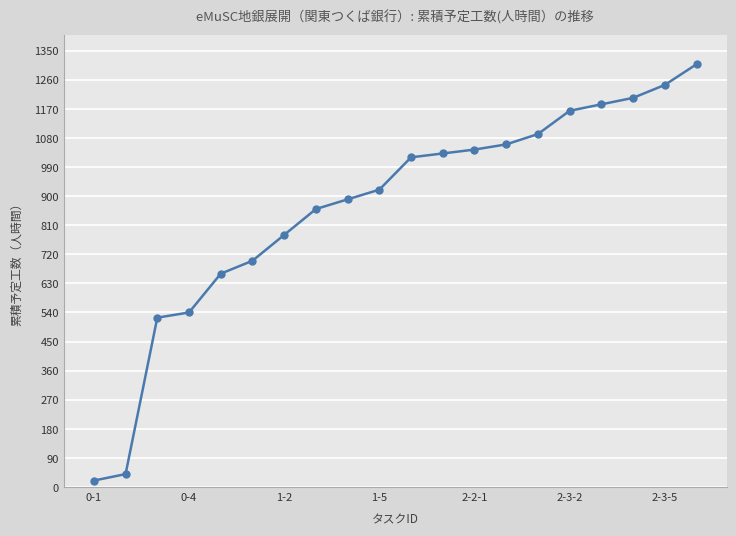

What is the maximum value shown in the chart?

1308